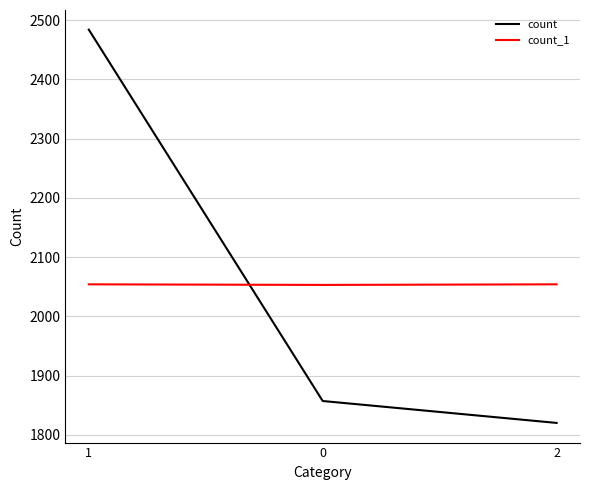

True or false: count has a value of 639 at 0.

False